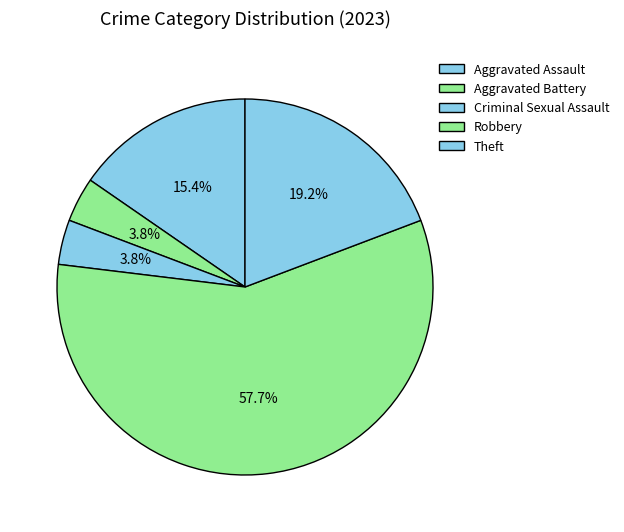

To the nearest percent, what is the difference between the Aggravated Assault and Criminal Sexual Assault slice percentages?

12%